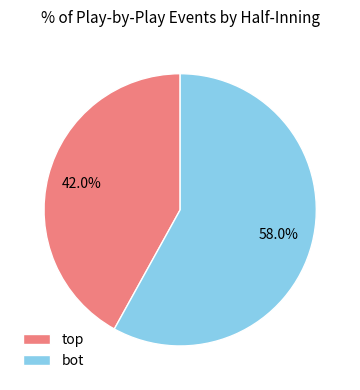

Rank the categories by value from highest to lowest.

bot, top